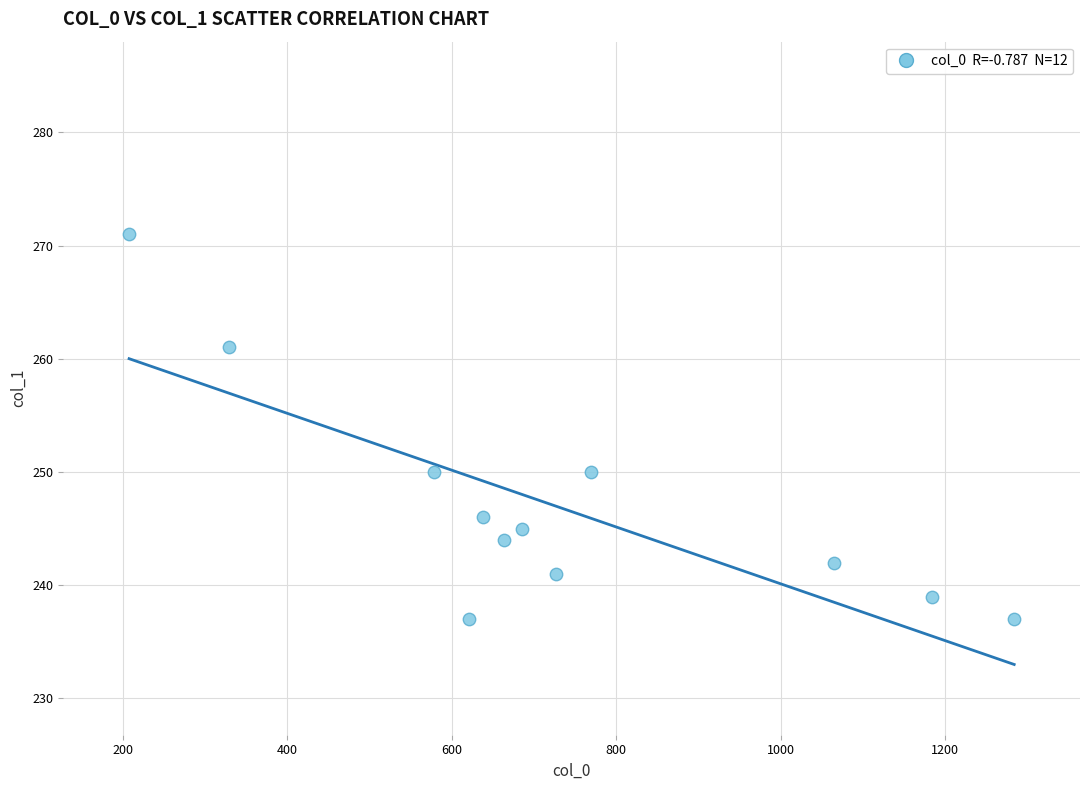

What is the average X value?

730